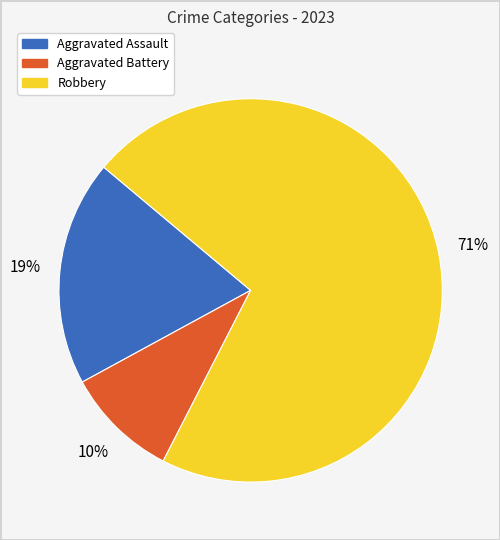

Do Aggravated Battery and Aggravated Assault together represent more than half of the pie?

No